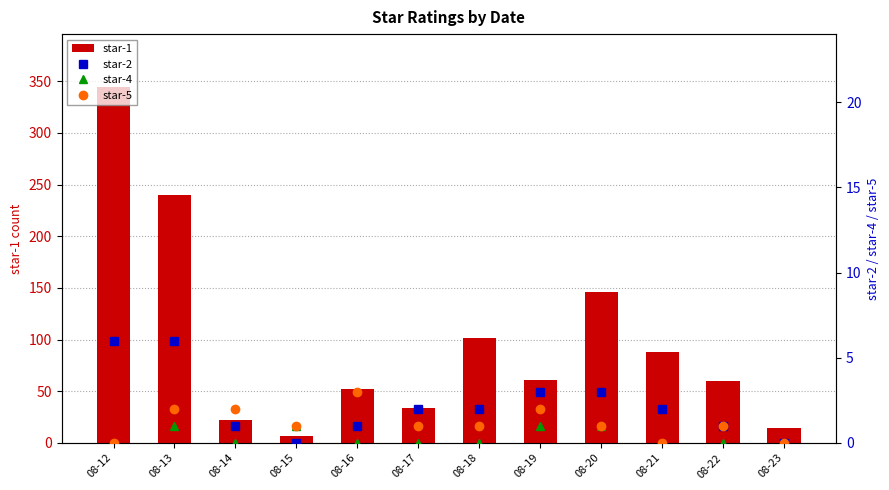

What is the difference between the second highest and minimum values in the star-4 series?

1